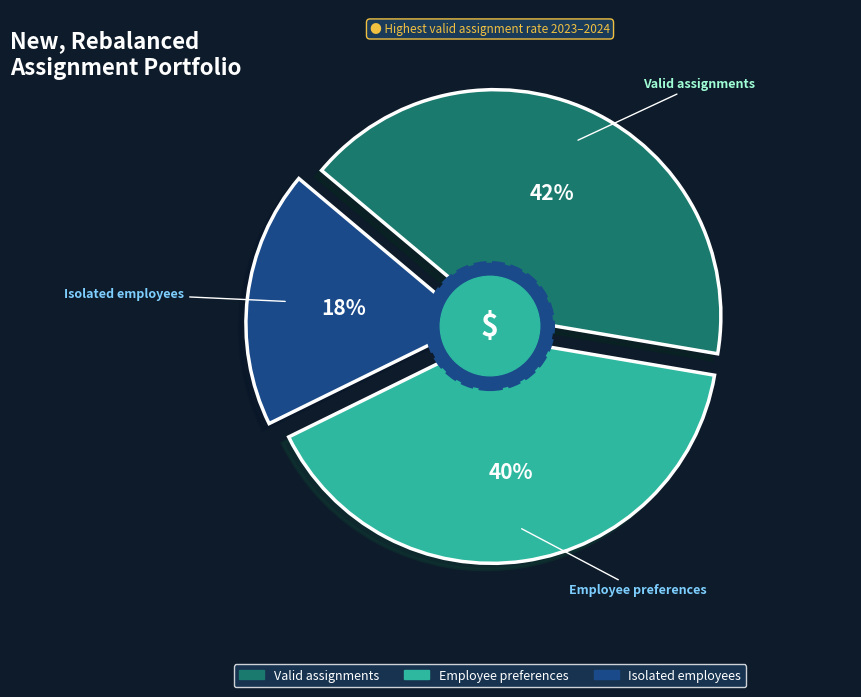

Is it true that Valid assignments is 47% of the pie?

False